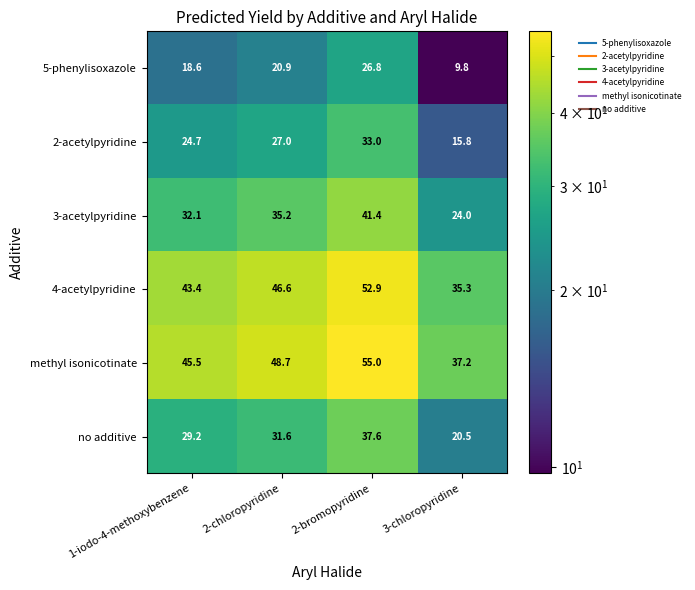

At which category does the chart reach its peak across all series?

2-bromopyridine